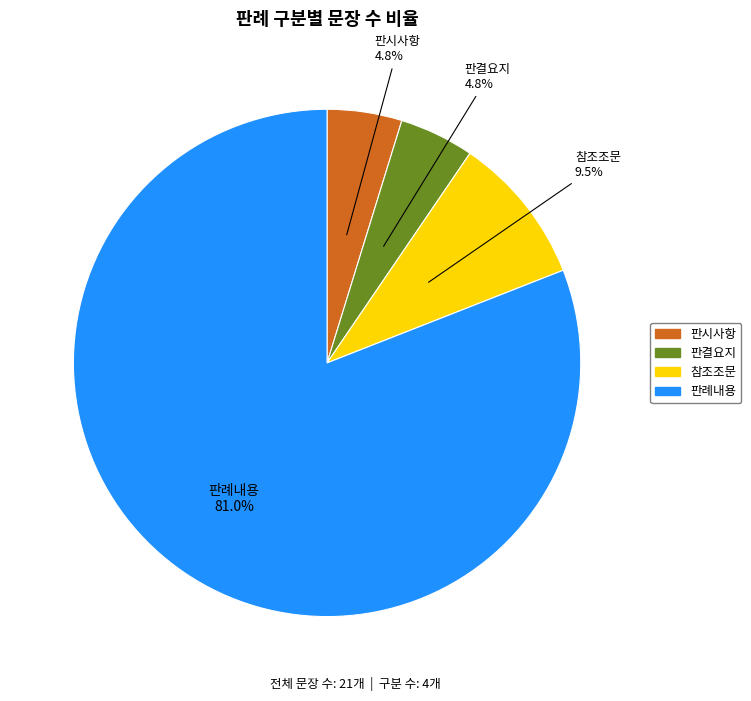

Is there any slice that represents more than half of the pie?

Yes